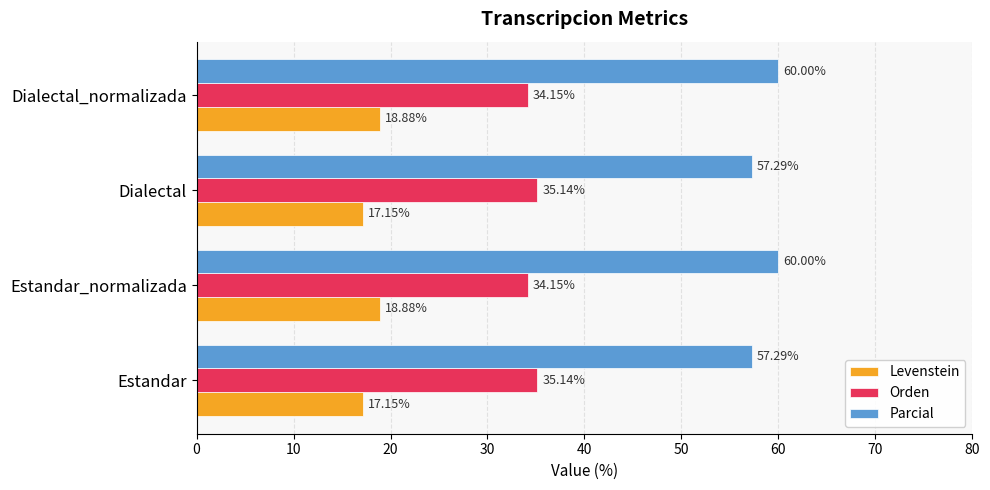

Count the Orden values in the range 34 to 35.

2